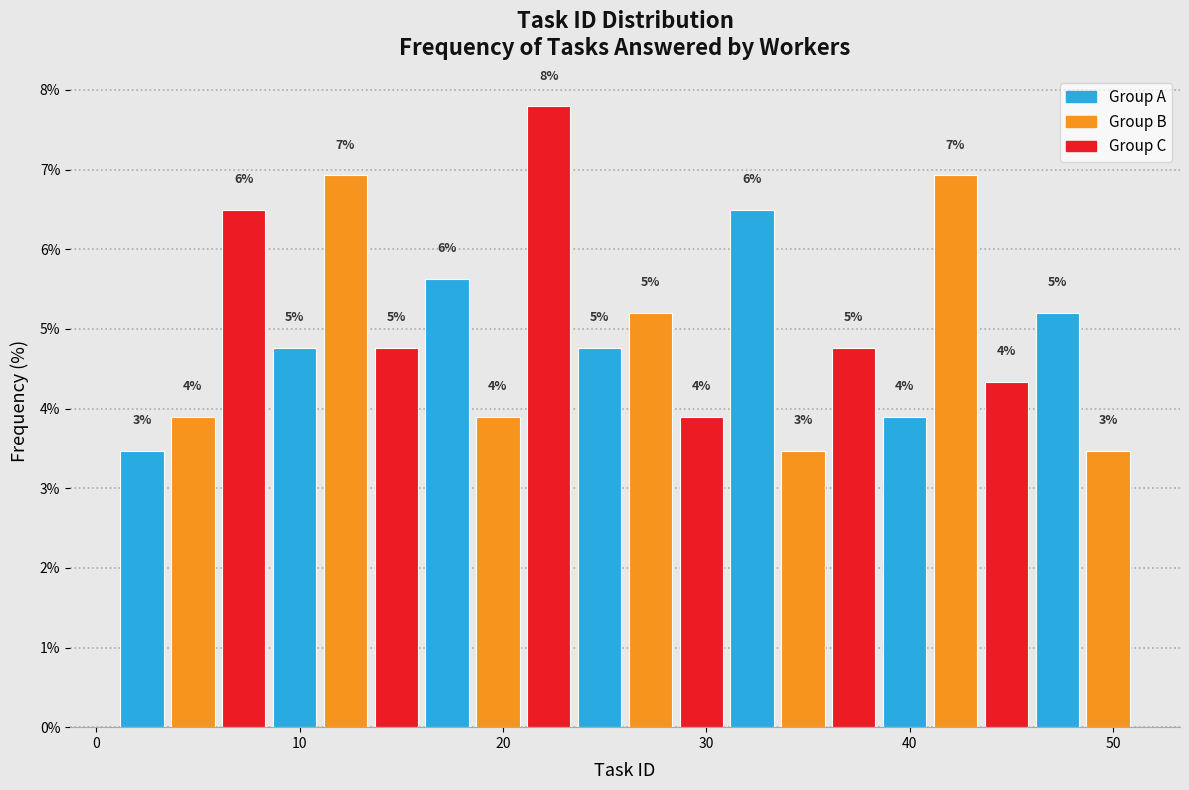

Read against the x-axis, roughly where is the centre of the tallest bar?

22